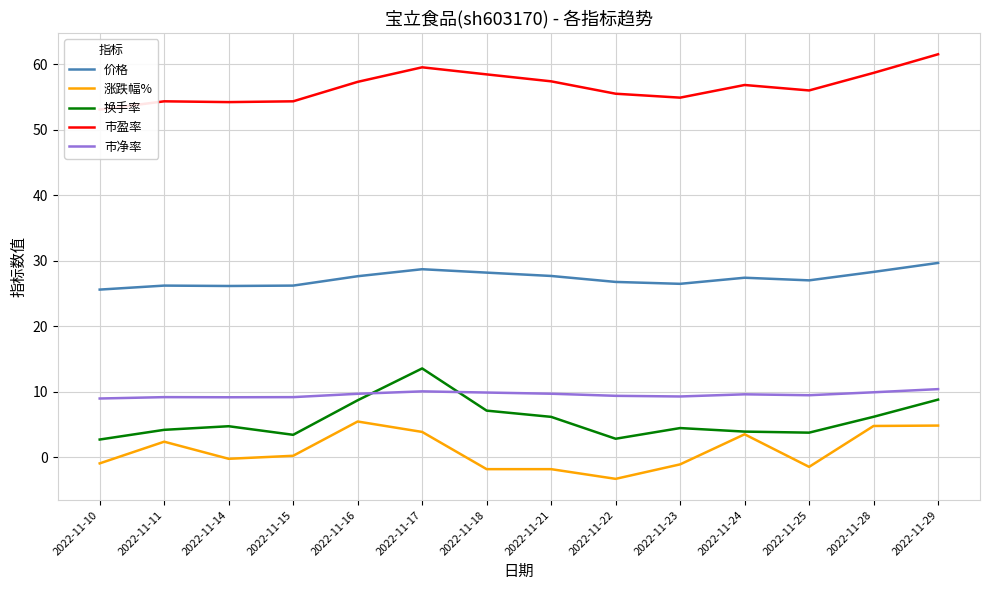

Which series has the largest total across all categories?

市盈率